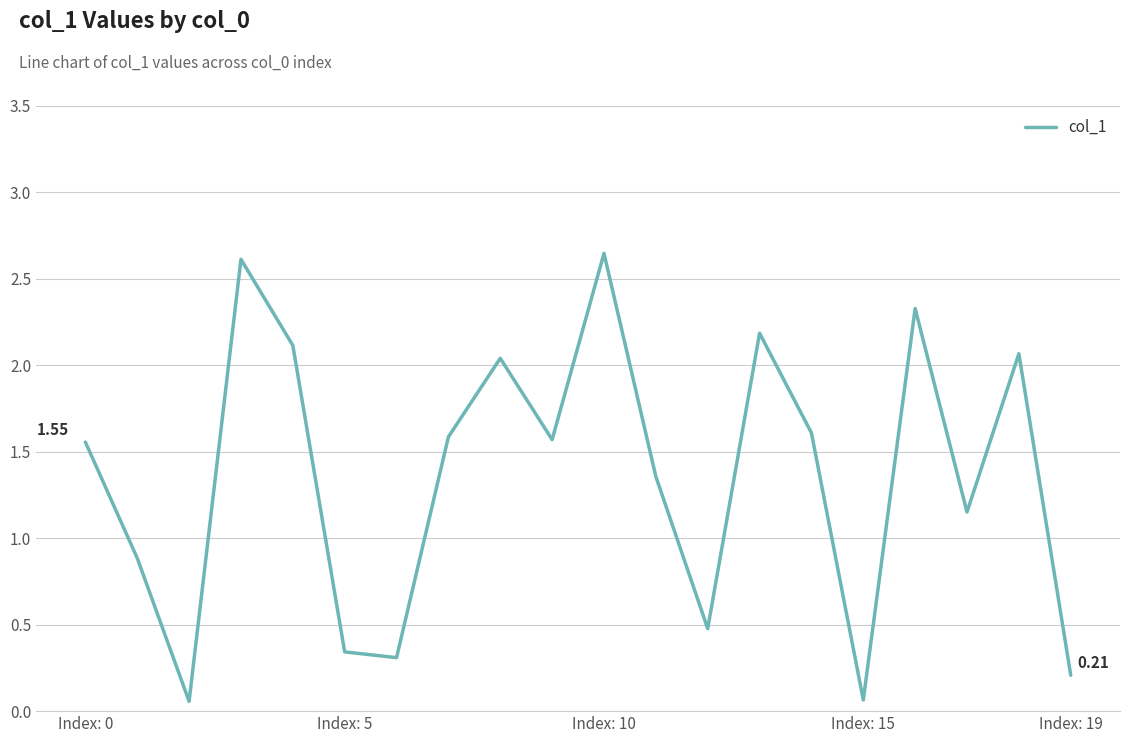

How many lines are shown in the chart?

1